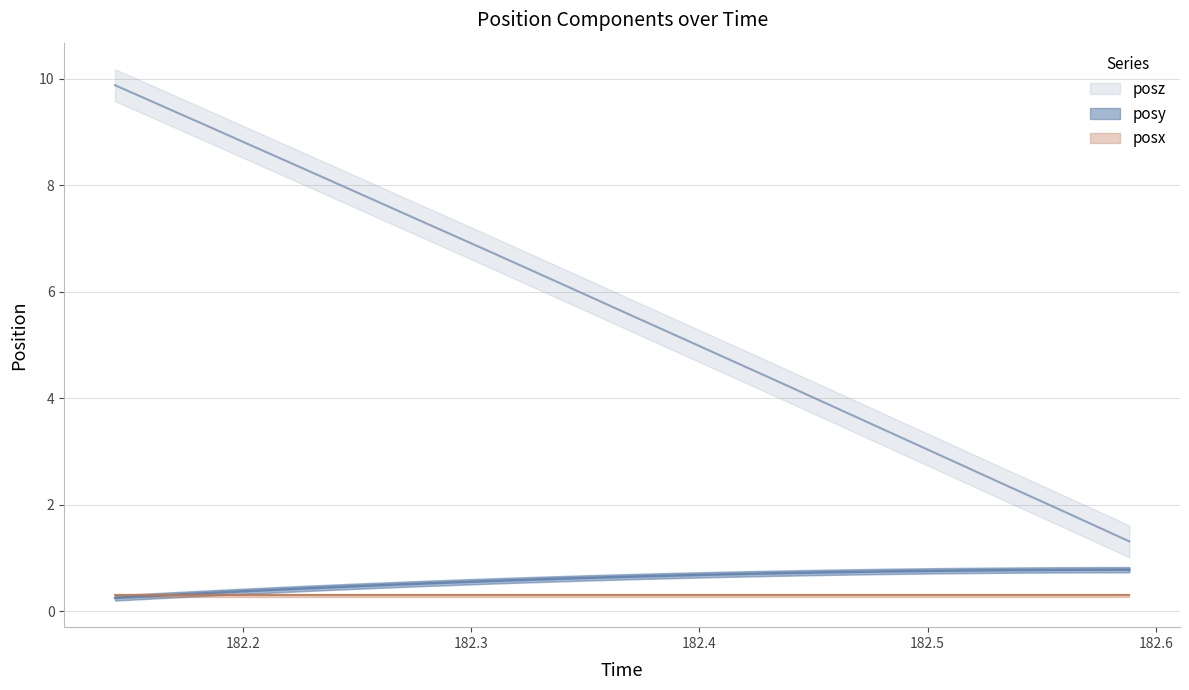

True or false: posz and posy intersect in this chart.

False